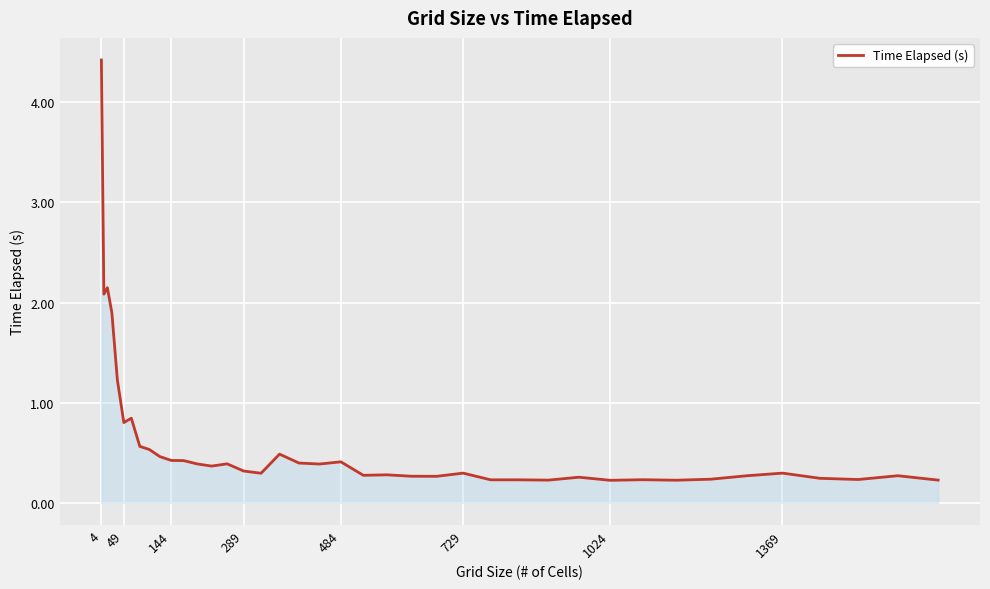

What is the greatest value displayed?

4.4